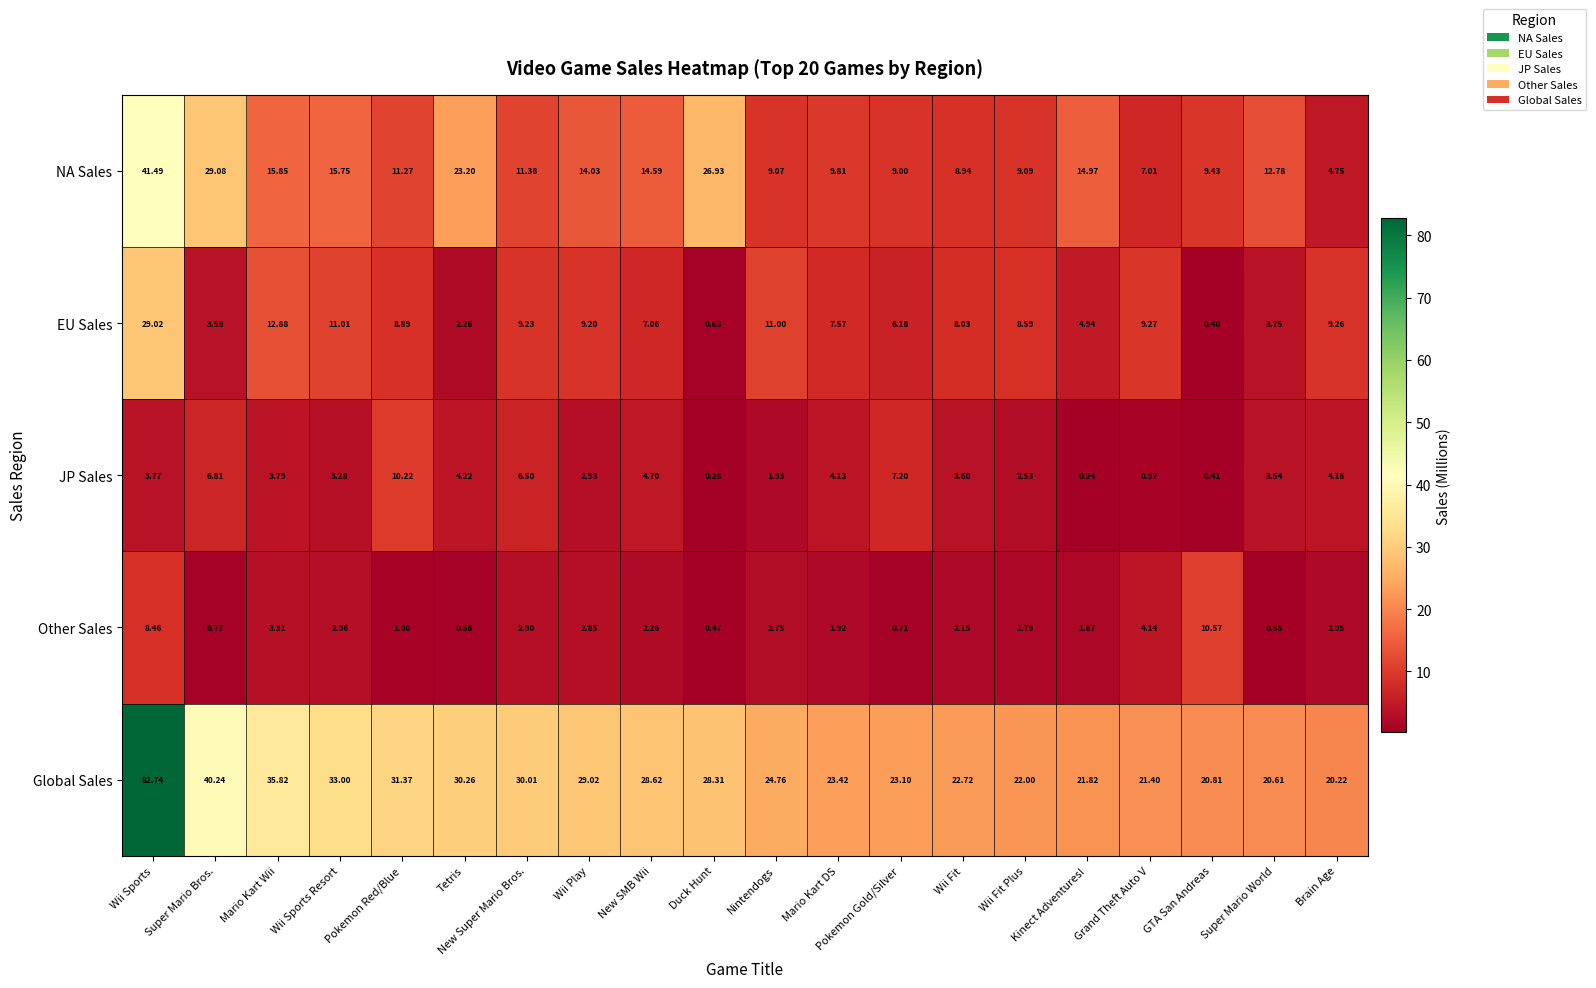

Between Pokemon Red/Blue and Pokemon Gold/Silver, which series saw the biggest shift?

Global Sales